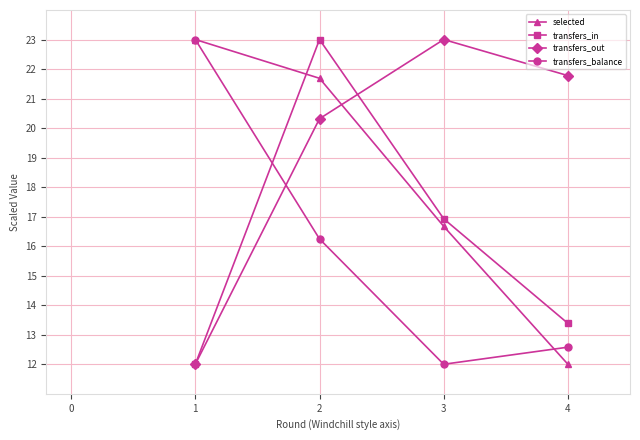

How many interior local peaks does the transfers_out series have?

1